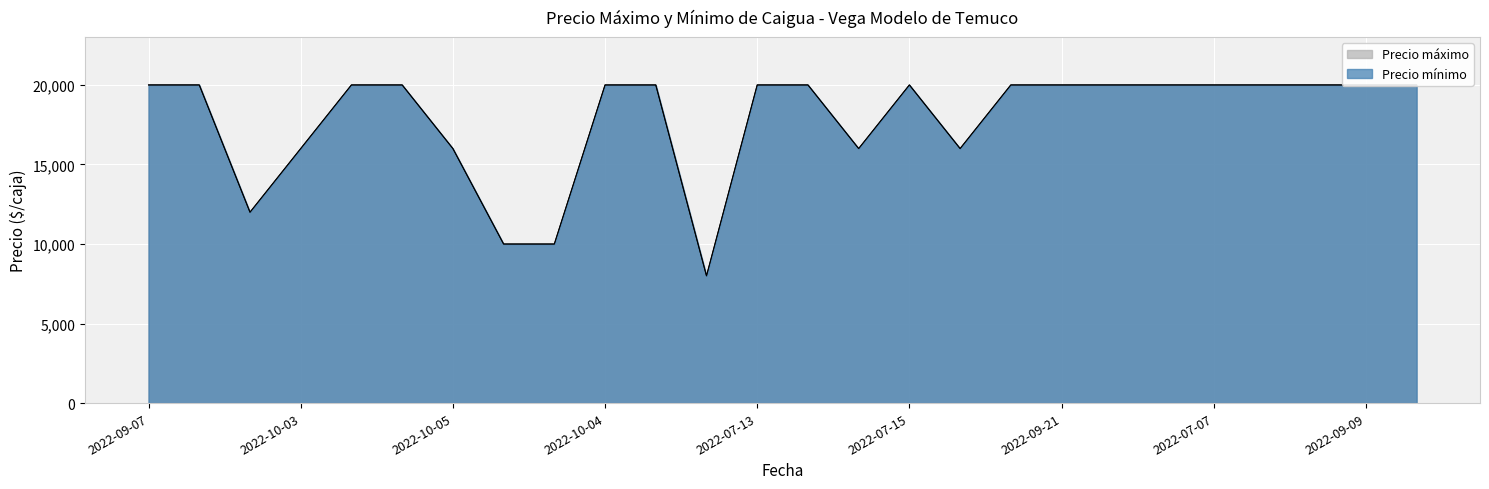

What is the total value across all series at 2022-09-22?

40000